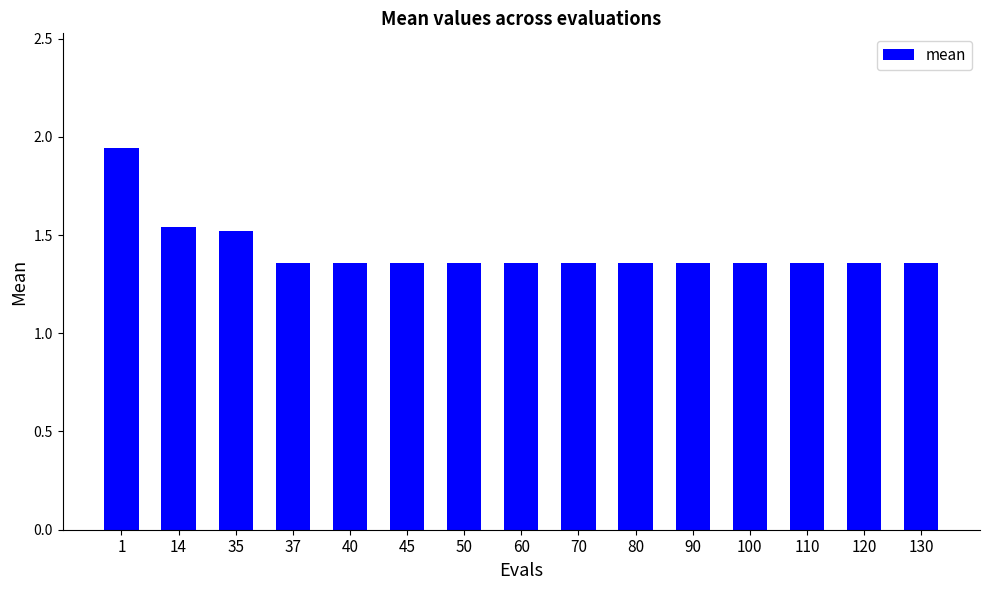

What is the sum of all values?

21.3